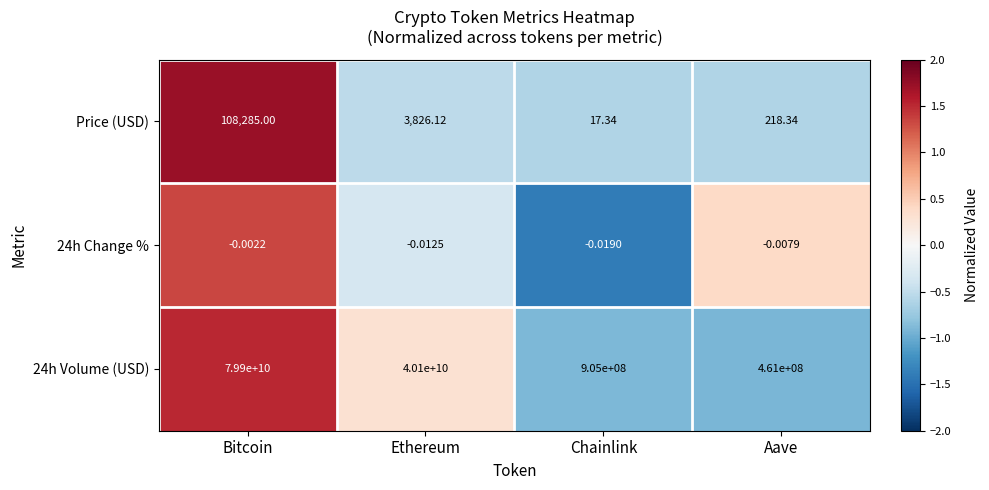

How many data points in 24h Volume (USD) are less than 40100000000?

2